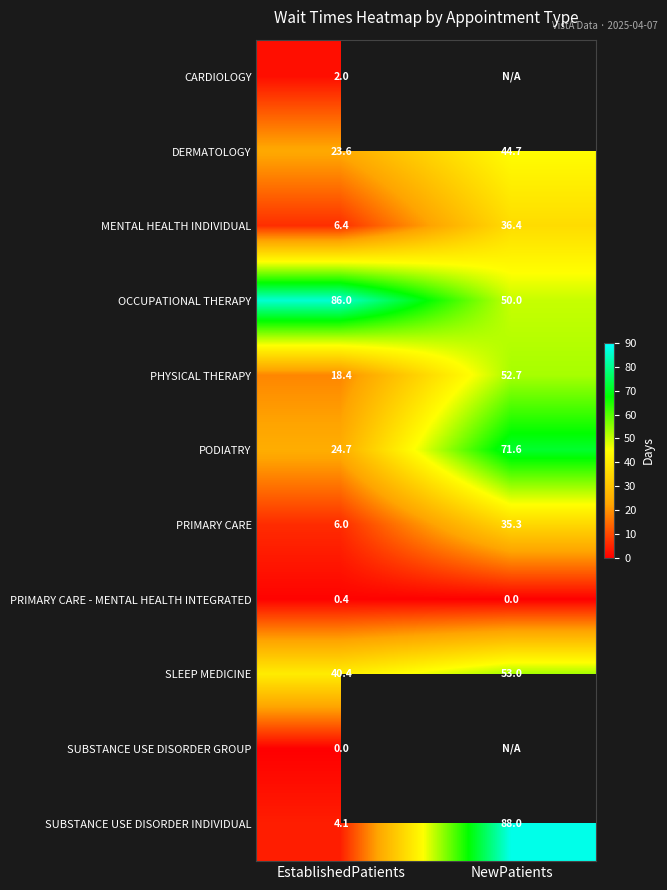

What is the sum of the SLEEP MEDICINE values at EstablishedPatients and NewPatients?

93.4